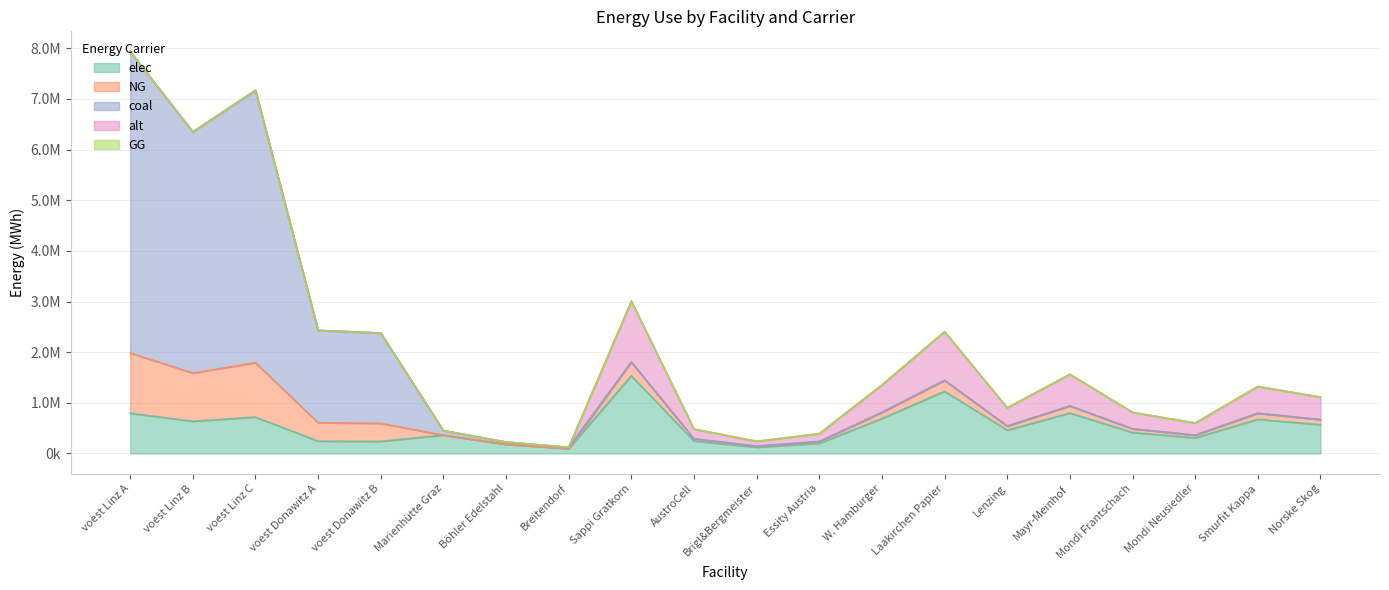

True or false: GG and coal cross at least once.

False